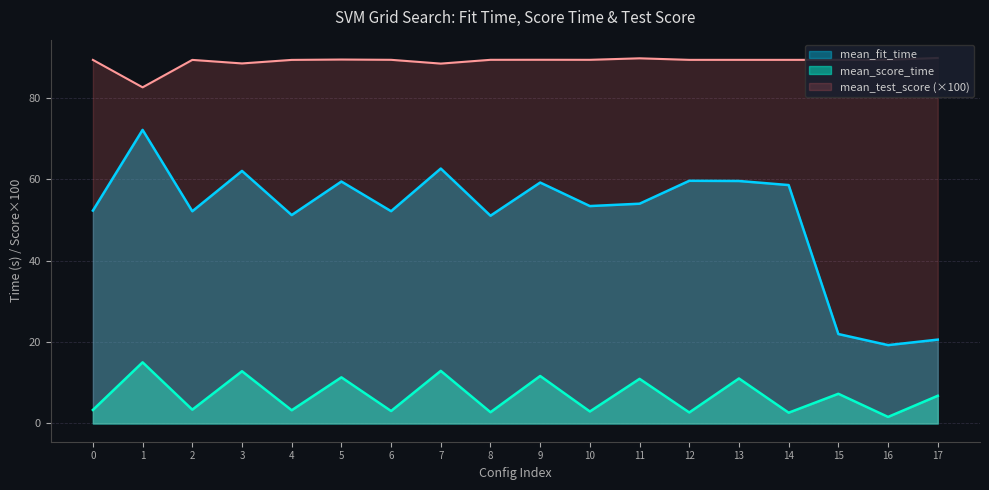

Between 15 and 5, which is larger?

5